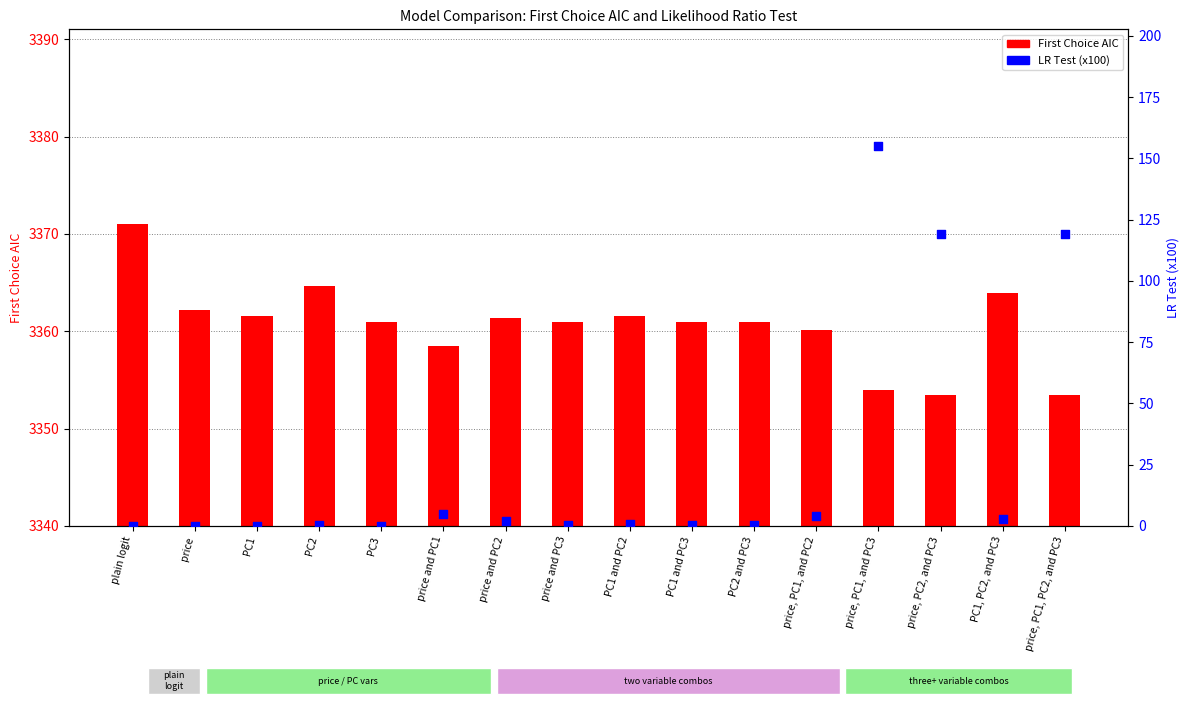

Which series reaches the minimum Y coordinate?

LR Test (x100)